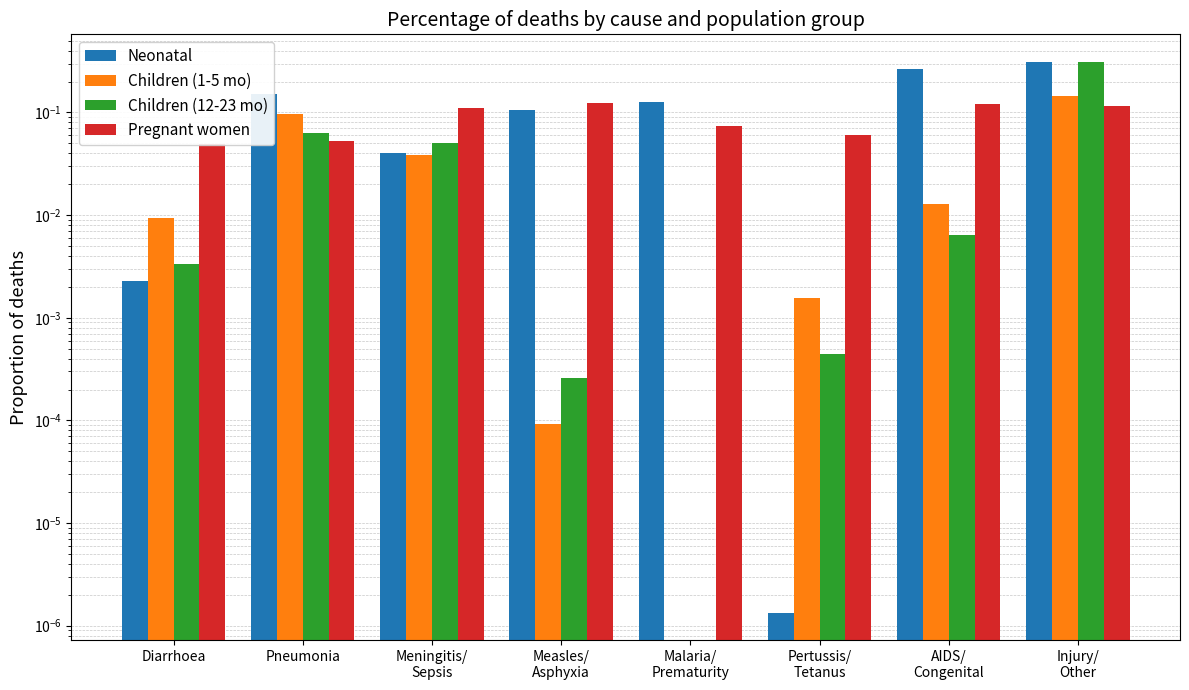

Which label corresponds to the smallest value in the chart?

Malaria/
Prematurity